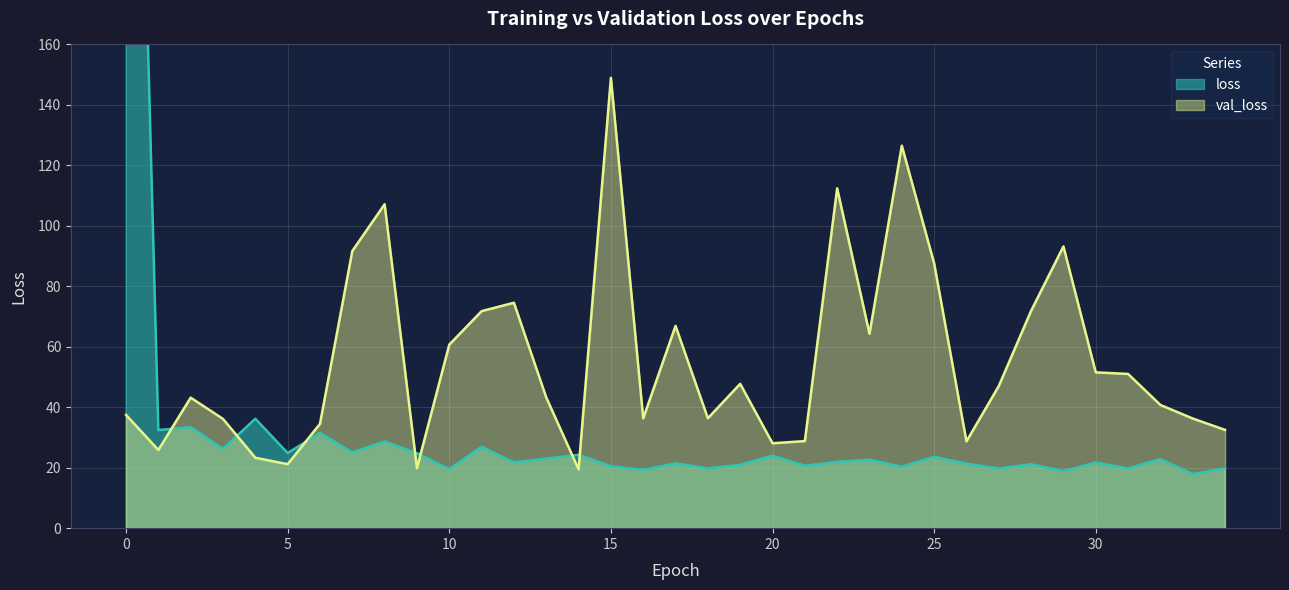

List the series in order of their peak value, highest first.

loss, val_loss